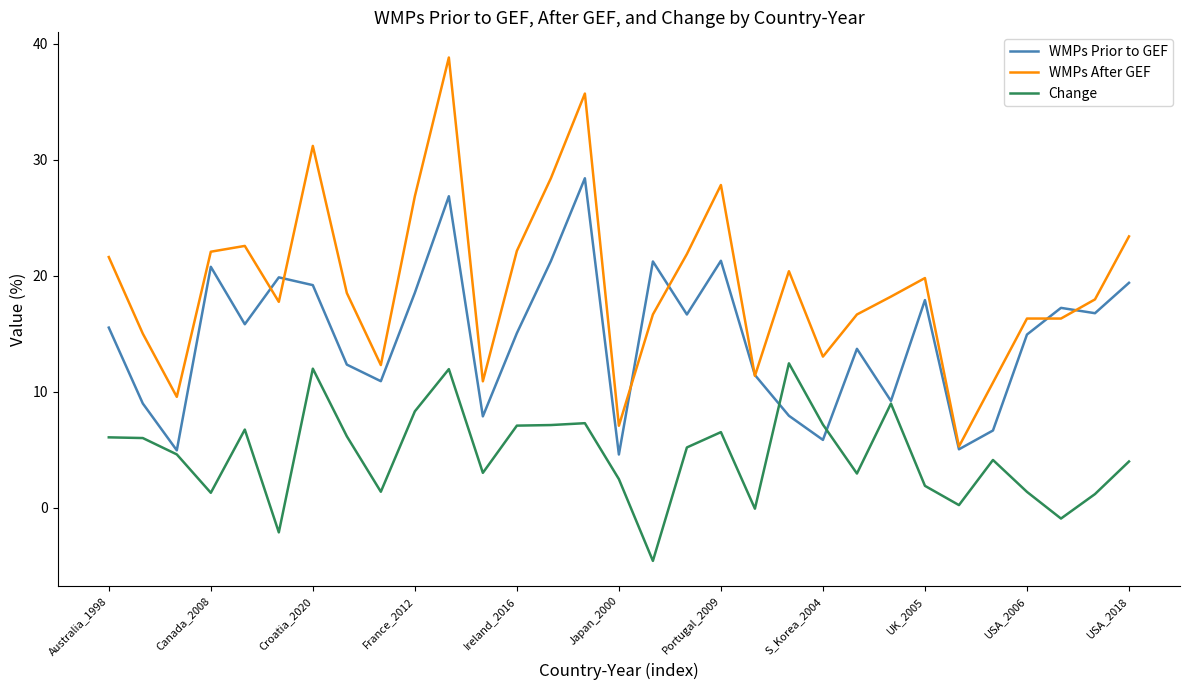

True or false: WMPs Prior to GEF has more than 2 interior local peaks.

True